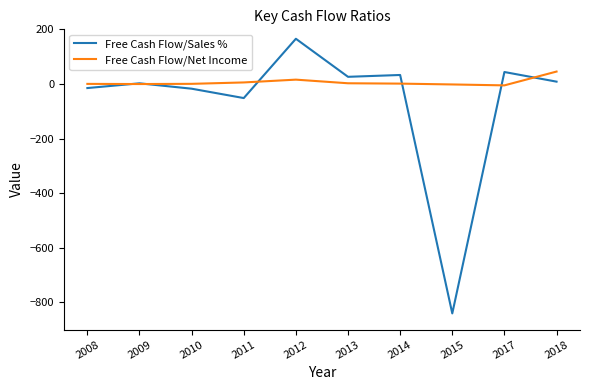

Rank the series at 2014 from lowest to highest value.

Free Cash Flow/Net Income, Free Cash Flow/Sales %